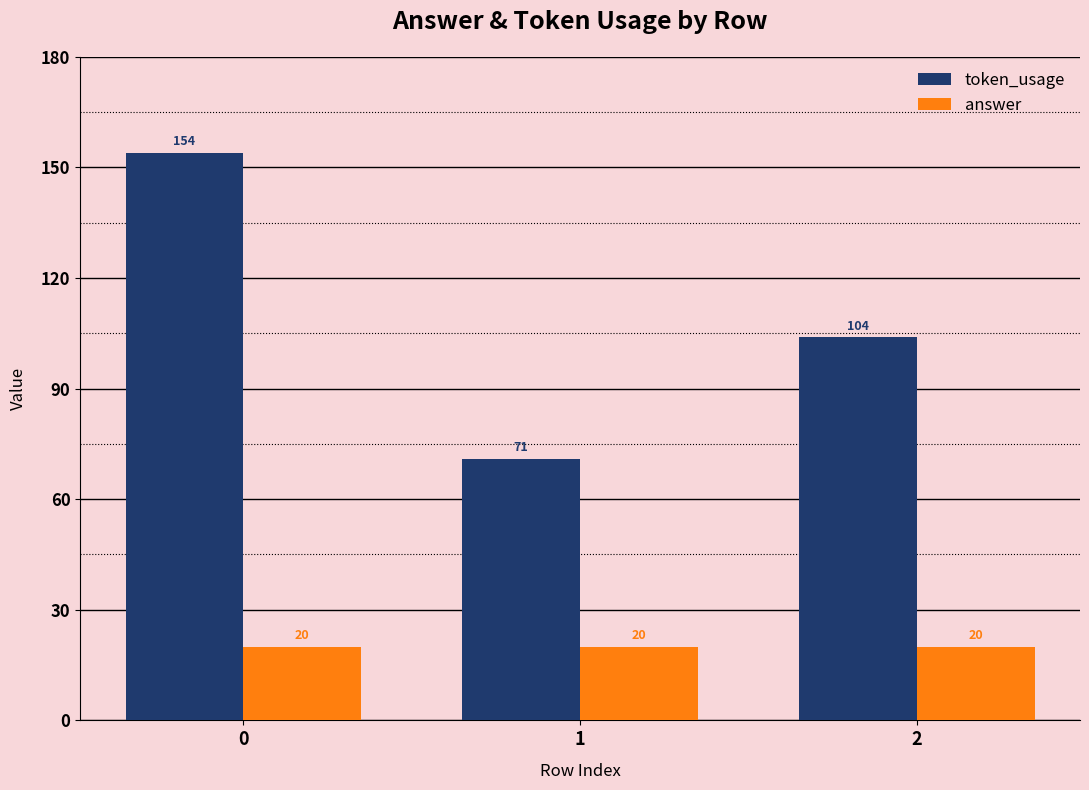

Is it true that token_usage equals 104 at 2?

True